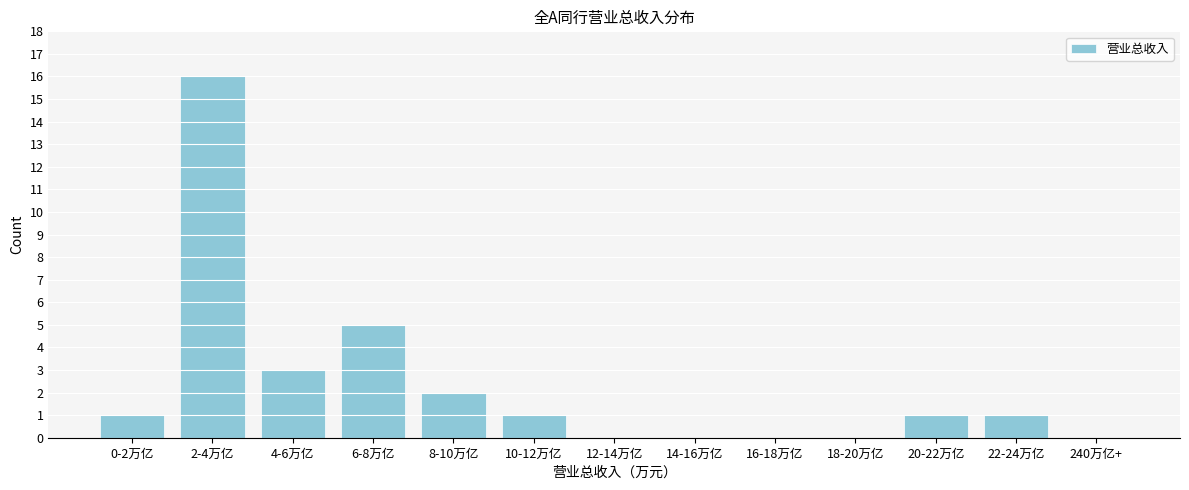

Reading left to right, extract all data points from this chart.

0-2万亿=1	2-4万亿=16	4-6万亿=3	6-8万亿=5	8-10万亿=2	10-12万亿=1	12-14万亿=0	14-16万亿=0	16-18万亿=0	18-20万亿=0	20-22万亿=1	22-24万亿=1	240万亿+=0